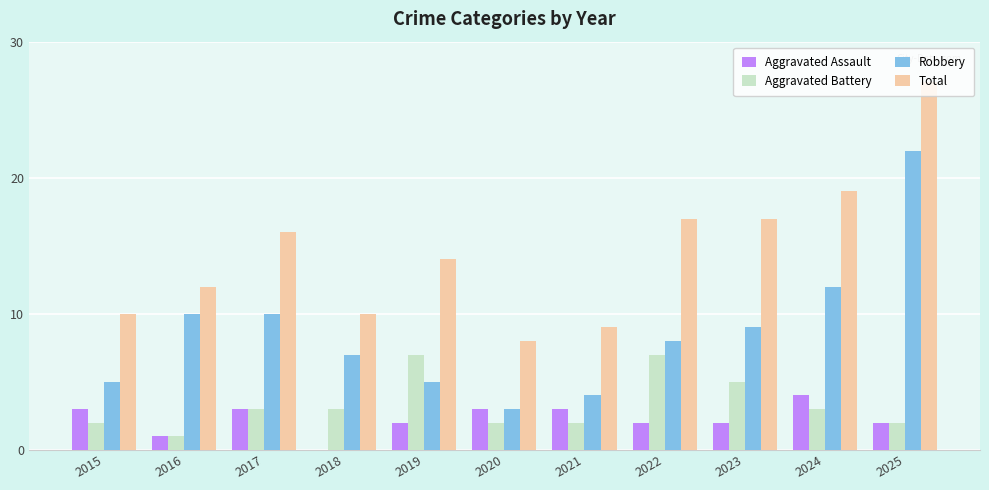

How many series are shown in this chart?

4